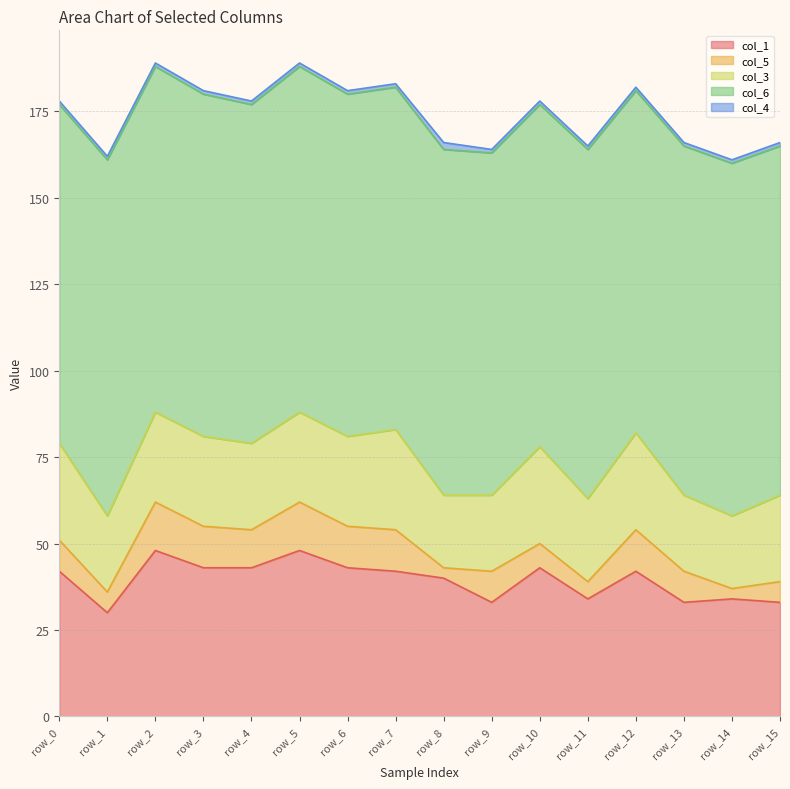

True or false: col_5 and col_1 intersect in this chart.

False